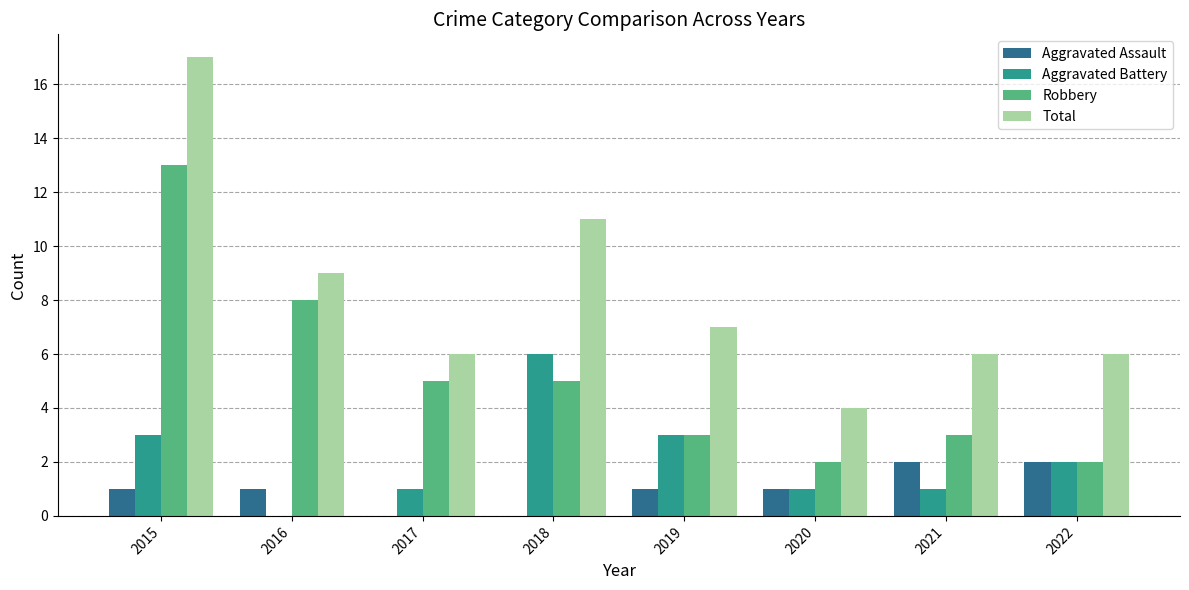

Are the bars horizontal?

No